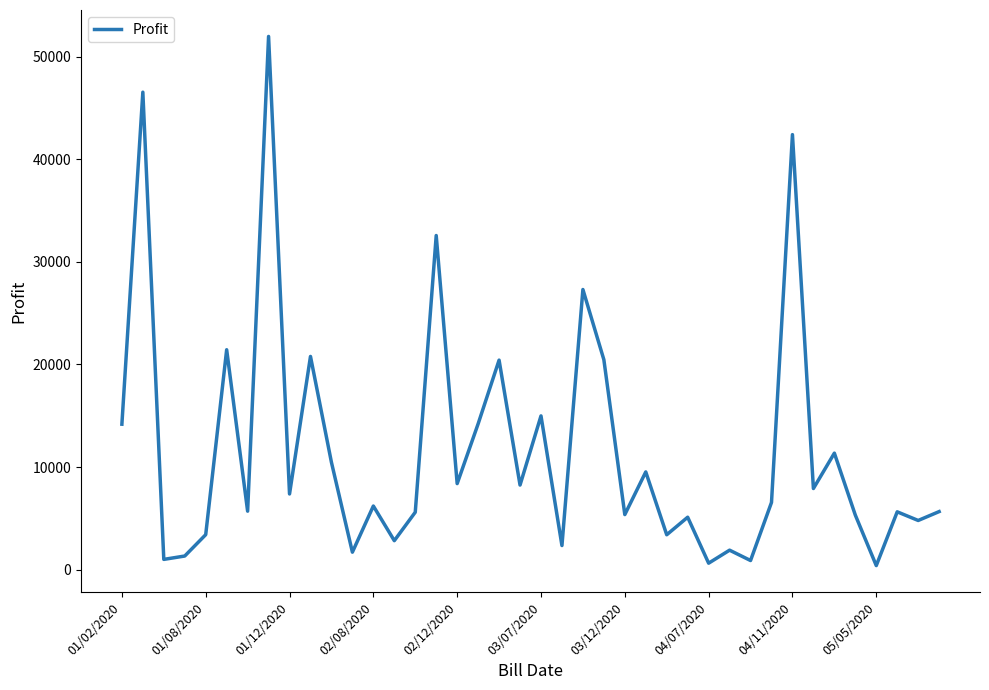

What is the difference between the maximum and minimum values?

51558.0